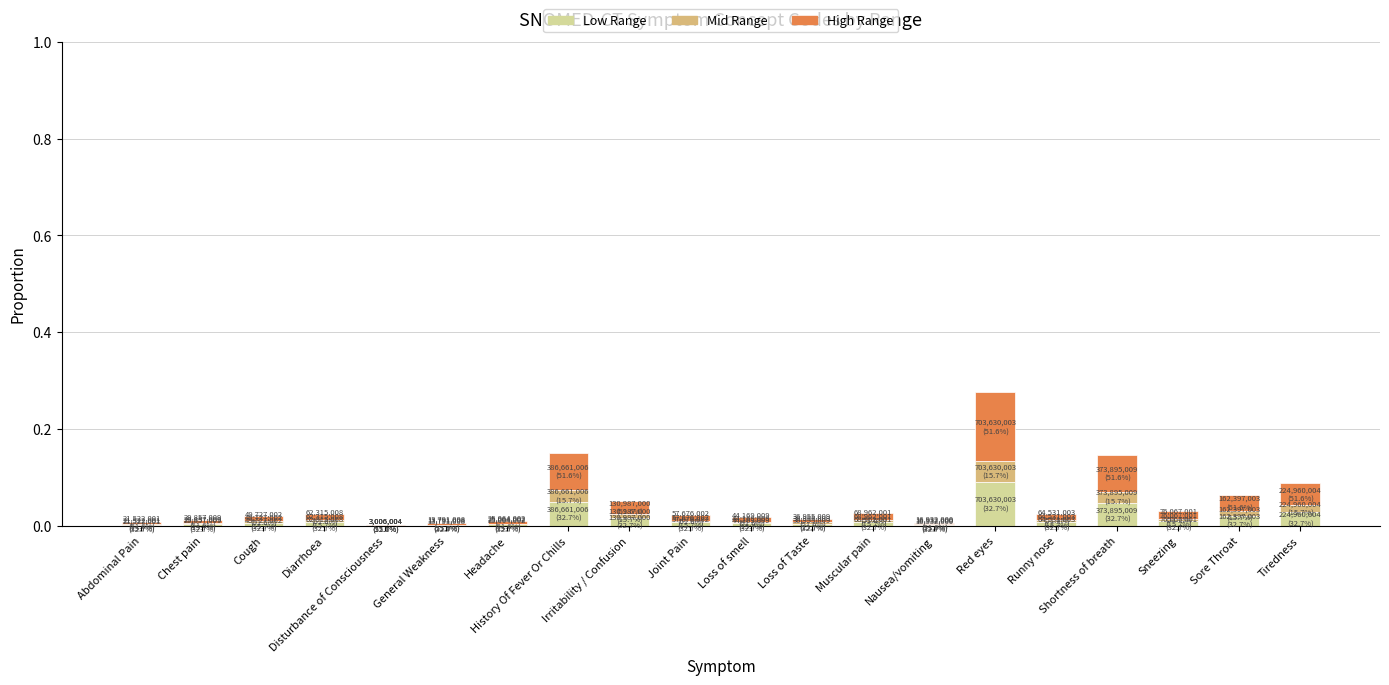

True or false: Low Range has a value of 0.0 at Disturbance of Consciousness.

True